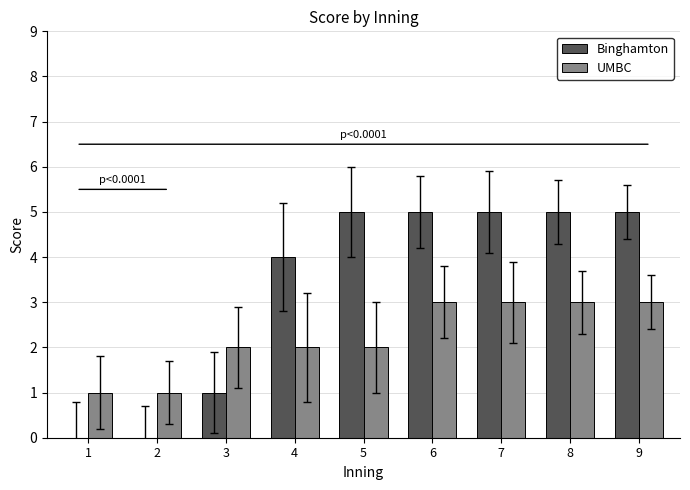

Between 1 and 8, which series saw the biggest shift?

Binghamton